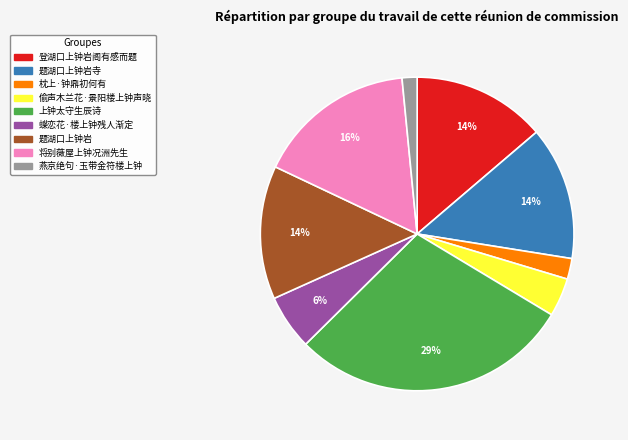

Is the sum of 登湖口上钟岩阁有感而题 and 偷声木兰花·景阳楼上钟声晓 greater than half?

No